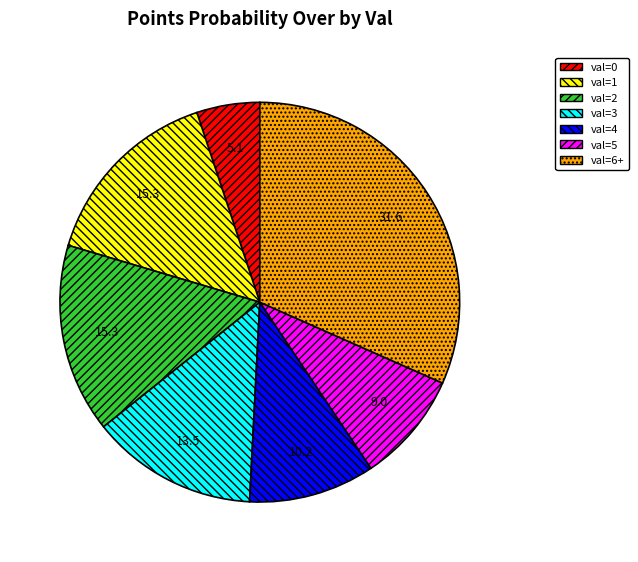

Is there any slice that represents more than half of the pie?

No